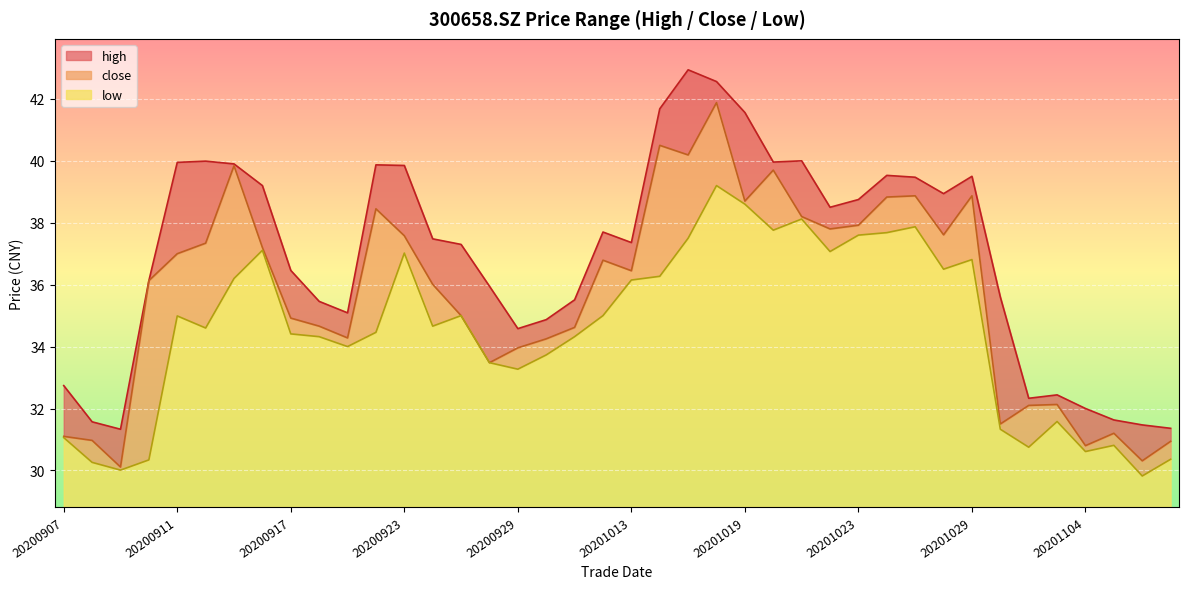

Reading left to right, extract all data points from this chart.

high: 20200907=32.7	20200908=31.6	20200909=31.3	20200910=36.1	20200911=40.0	20200914=40.0	20200915=39.9	20200916=39.2	20200917=36.5	20200918=35.5	20200921=35.1	20200922=39.9	20200923=39.9	20200924=37.5	20200925=37.3	20200928=36.0	20200929=34.6	20200930=34.9	20201009=35.5	20201012=37.7	20201013=37.4	20201014=41.7	20201015=42.9	20201016=42.6	20201019=41.6	20201020=40.0	20201021=40.0	20201022=38.5	20201023=38.8	20201026=39.5	20201027=39.5	20201028=38.9	20201029=39.5	20201030=35.6	20201102=32.3	20201103=32.4	20201104=32.0	20201105=31.6	20201106=31.5	20201109=31.4
close: 20200907=31.1	20200908=31.0	20200909=30.1	20200910=36.1	20200911=37.0	20200914=37.3	20200915=39.8	20200916=37.2	20200917=34.9	20200918=34.7	20200921=34.3	20200922=38.5	20200923=37.6	20200924=36.0	20200925=35.0	20200928=33.5	20200929=34.0	20200930=34.2	20201009=34.6	20201012=36.8	20201013=36.5	20201014=40.5	20201015=40.2	20201016=41.9	20201019=38.7	20201020=39.7	20201021=38.2	20201022=37.8	20201023=37.9	20201026=38.8	20201027=38.9	20201028=37.6	20201029=38.9	20201030=31.5	20201102=32.1	20201103=32.1	20201104=30.8	20201105=31.2	20201106=30.3	20201109=30.9
low: 20200907=31.1	20200908=30.3	20200909=30.0	20200910=30.3	20200911=35.0	20200914=34.6	20200915=36.2	20200916=37.1	20200917=34.4	20200918=34.3	20200921=34.0	20200922=34.5	20200923=37.0	20200924=34.7	20200925=35.0	20200928=33.5	20200929=33.3	20200930=33.7	20201009=34.3	20201012=35.0	20201013=36.1	20201014=36.3	20201015=37.5	20201016=39.2	20201019=38.6	20201020=37.8	20201021=38.1	20201022=37.1	20201023=37.6	20201026=37.7	20201027=37.9	20201028=36.5	20201029=36.8	20201030=31.3	20201102=30.8	20201103=31.6	20201104=30.6	20201105=30.8	20201106=29.8	20201109=30.4